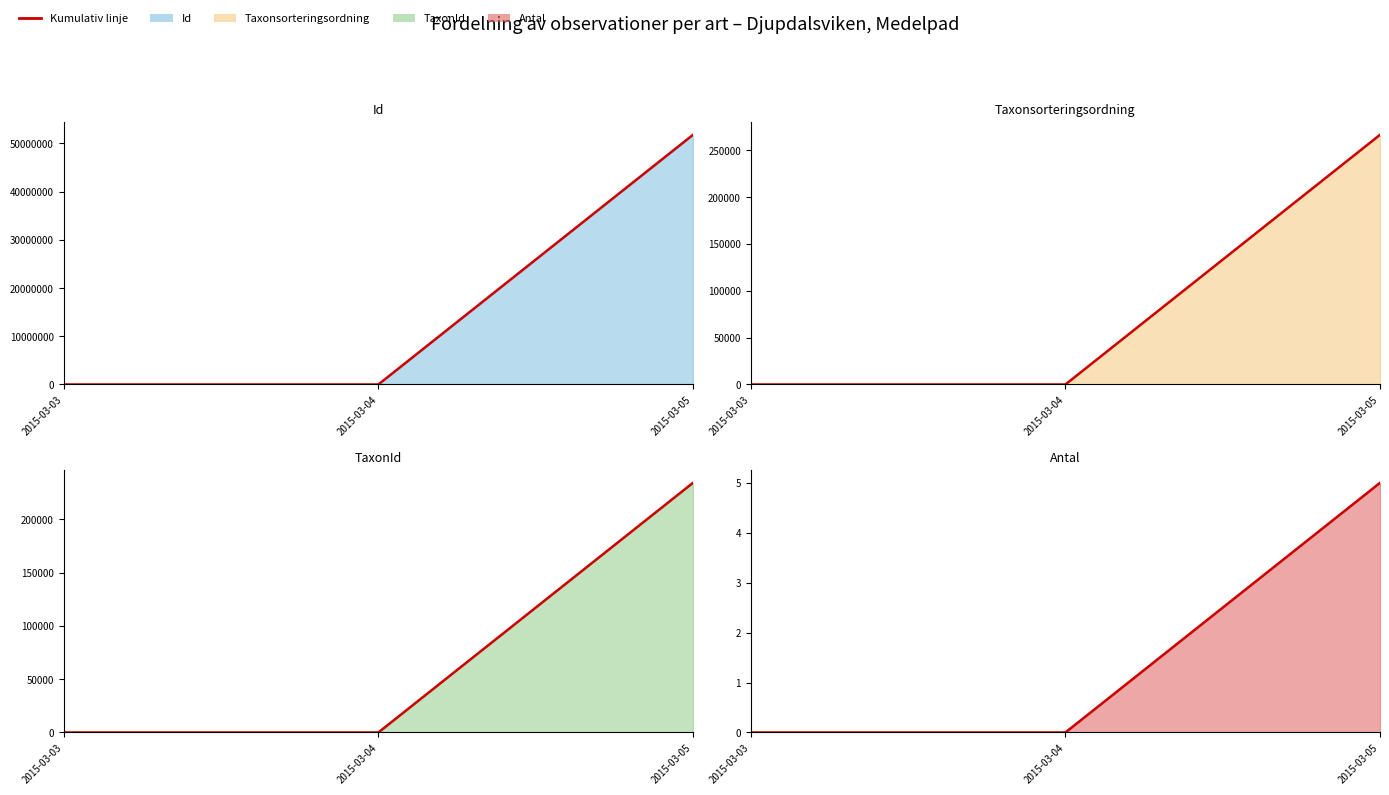

Where is Taxonsorteringsordning (kumulativ) (linje) nearest to the value 133222?

2015-03-03